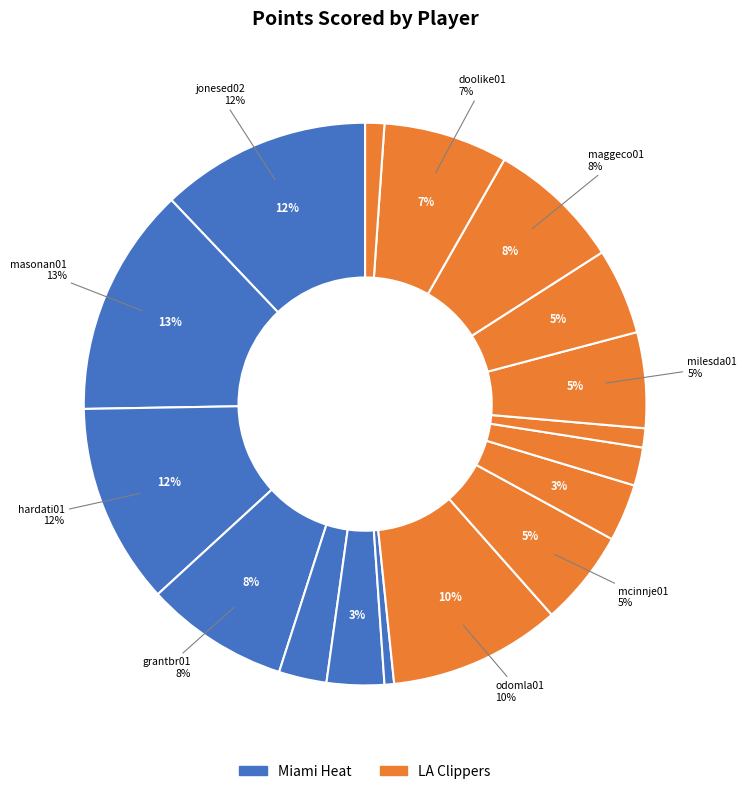

What percentage is NOT represented by cartean01?

96.7%